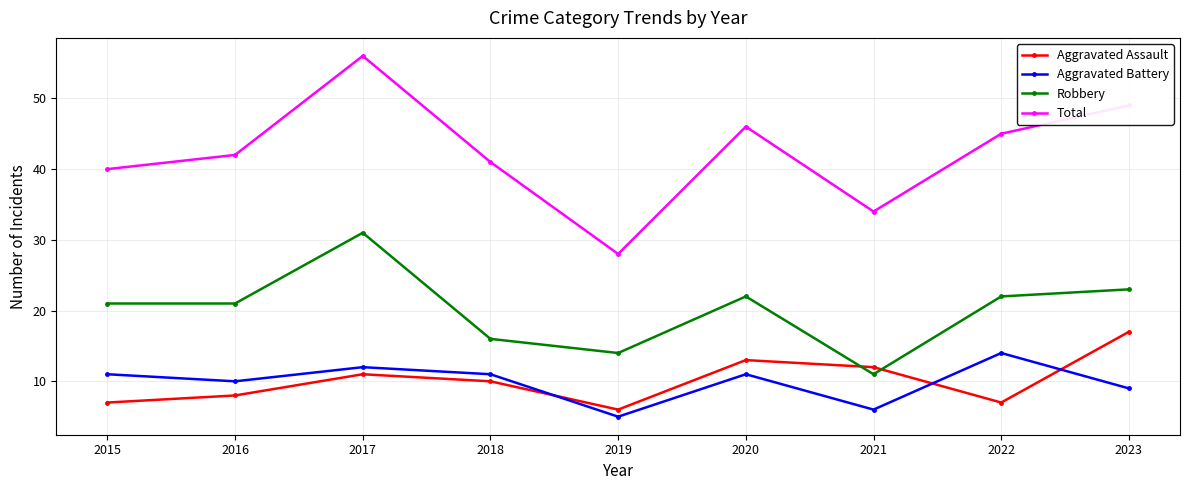

Is it true that Robbery equals 23 at 2023?

True